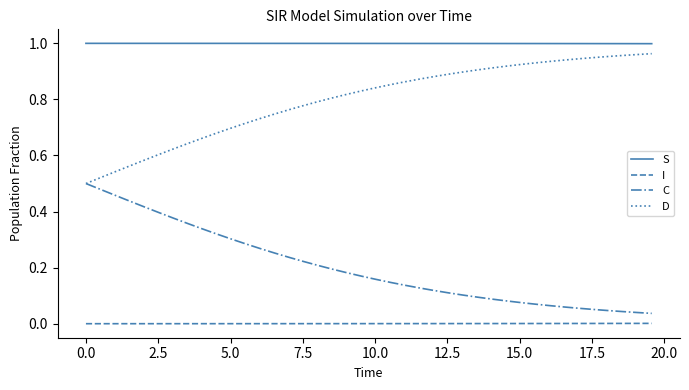

List the series in order of their overall mean, highest first.

S, D, C, I